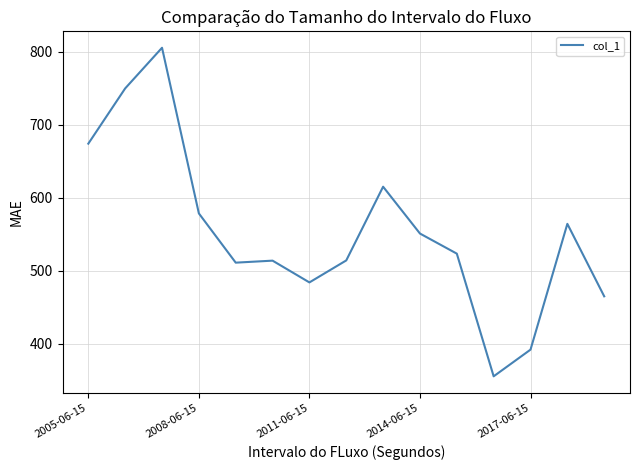

What is the difference between the maximum and minimum values?

450.1